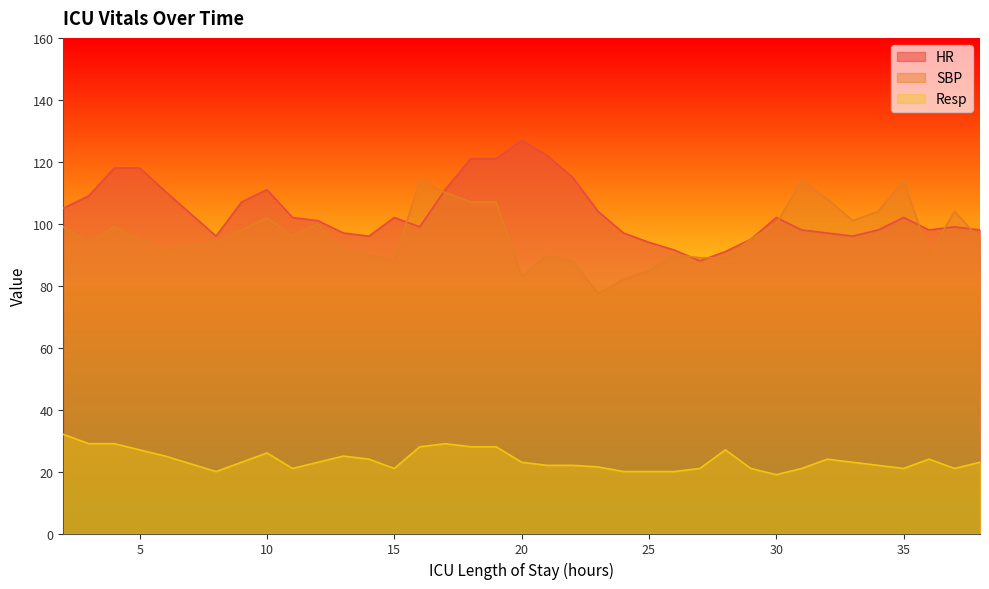

True or false: Resp and SBP cross at least once.

False